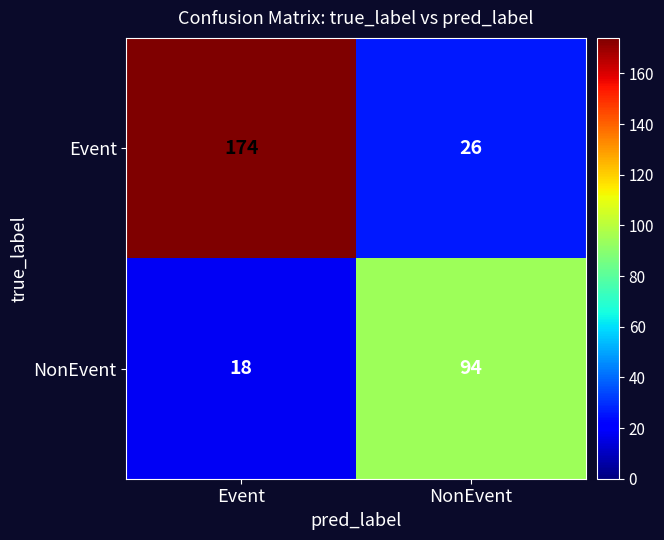

At which label is NonEvent closest to 56?

Event